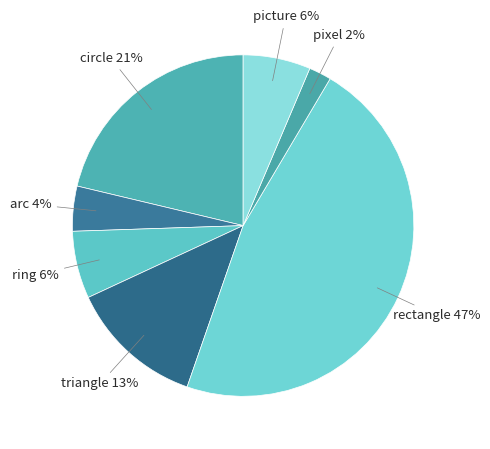

To the nearest percent, what is the difference between the largest and smallest slice percentages?

45%